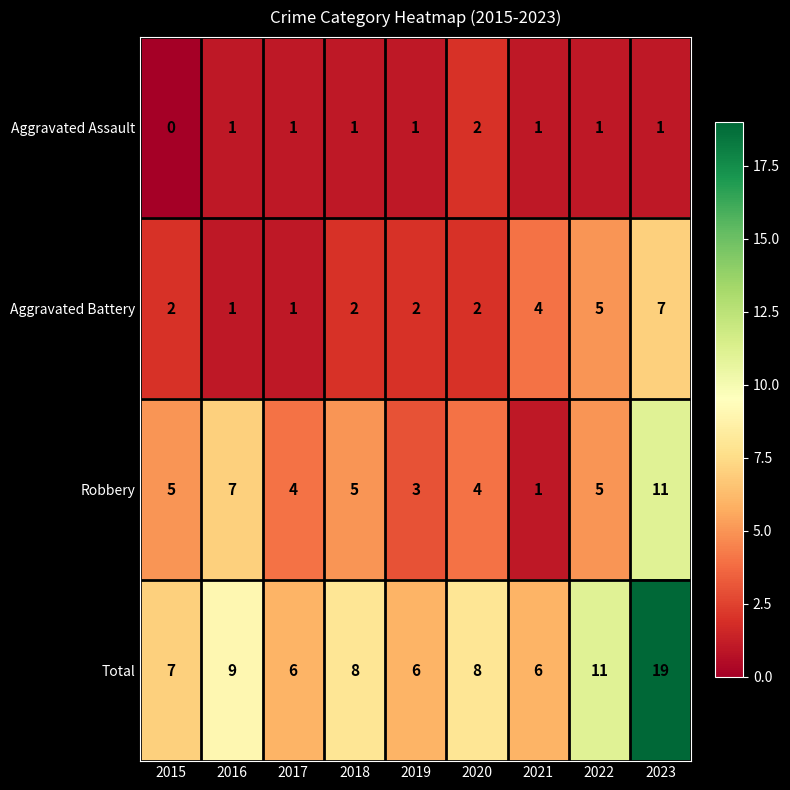

Count the number of data series in this chart.

4